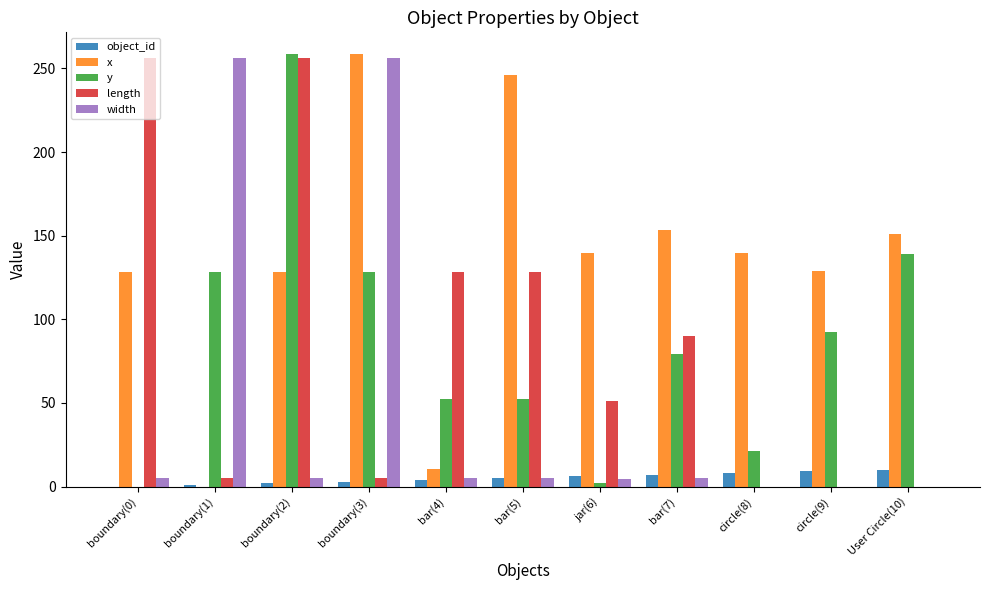

Which category has the highest value in the x series?

boundary(3)